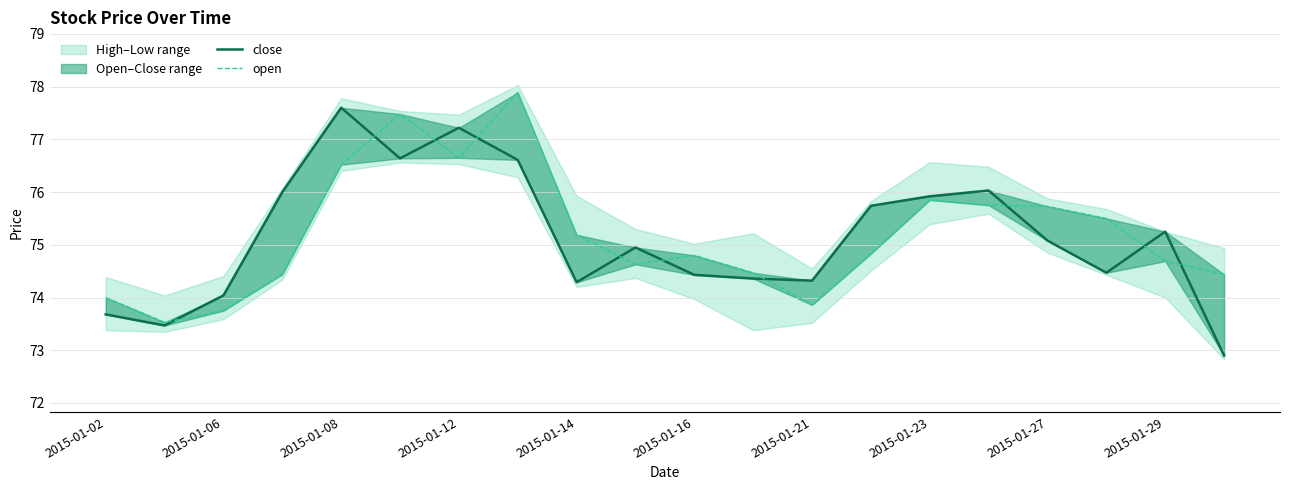

How many values in the open series exceed 74?

16